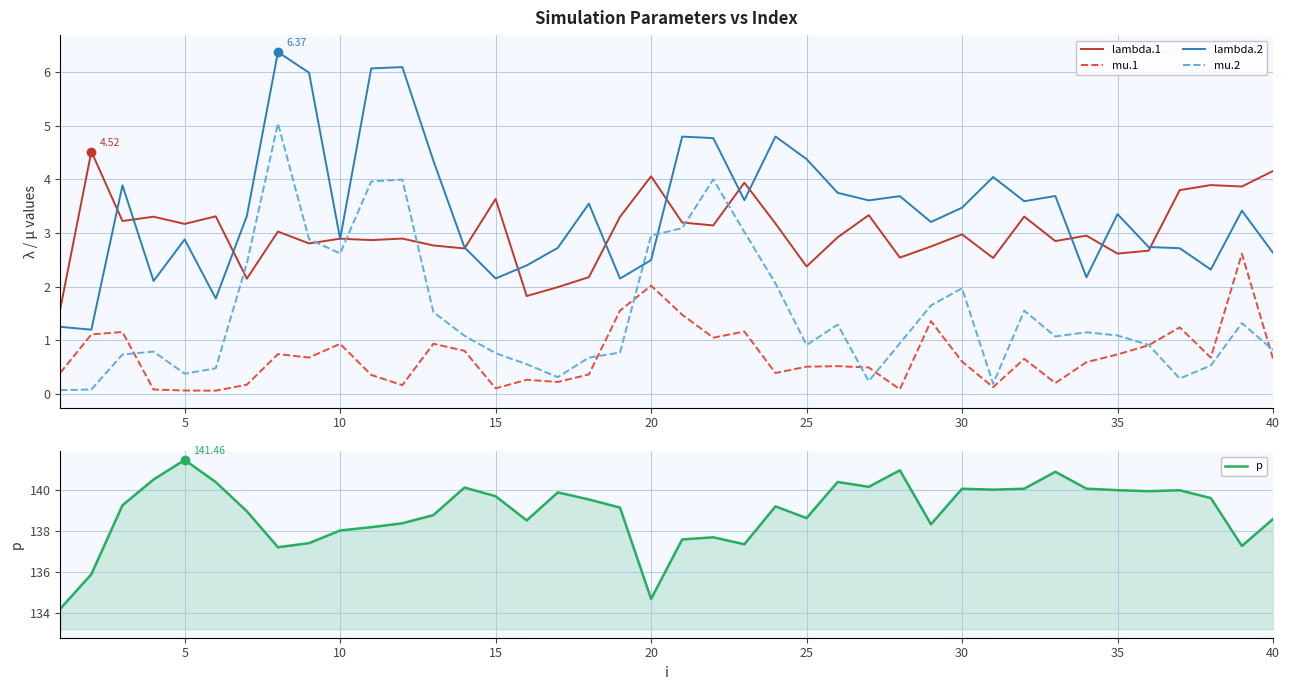

Is the value of lambda.2 at 33 greater than the value of p at 36?

No